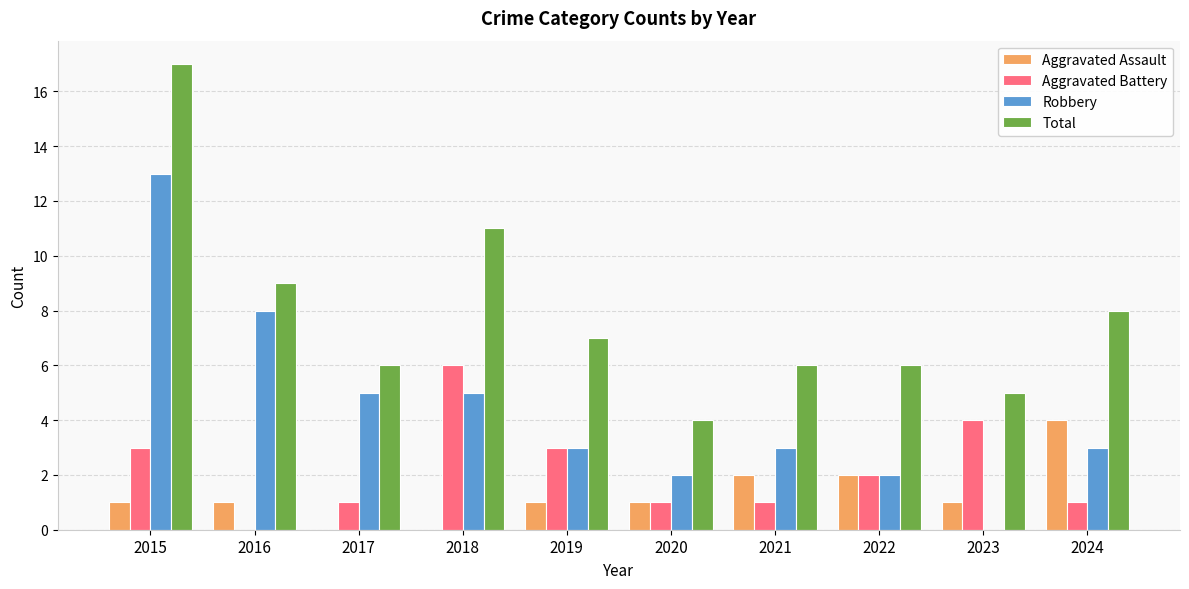

Reading right to left, transcribe all the data shown in this chart.

Aggravated Assault: 2024=4	2023=1	2022=2	2021=2	2020=1	2019=1	2018=0	2017=0	2016=1	2015=1
Aggravated Battery: 2024=1	2023=4	2022=2	2021=1	2020=1	2019=3	2018=6	2017=1	2016=0	2015=3
Robbery: 2024=3	2023=0	2022=2	2021=3	2020=2	2019=3	2018=5	2017=5	2016=8	2015=13
Total: 2024=8	2023=5	2022=6	2021=6	2020=4	2019=7	2018=11	2017=6	2016=9	2015=17